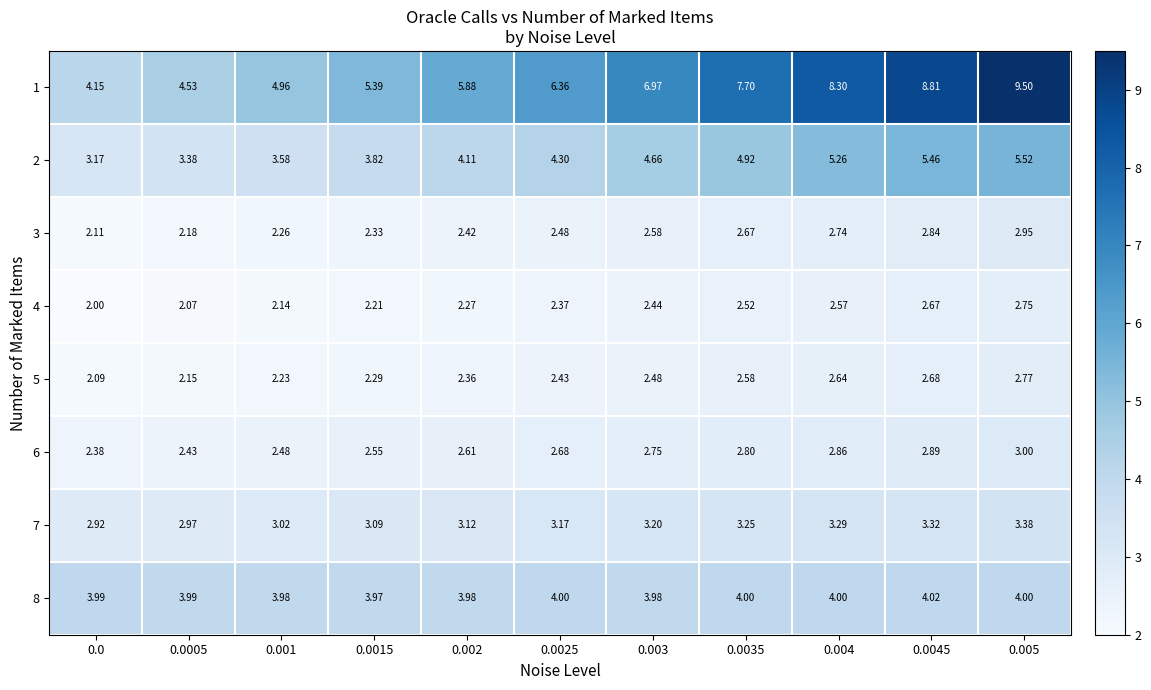

Is the value of 4 at 0.0045 greater than the value of 1 at 0.003?

No